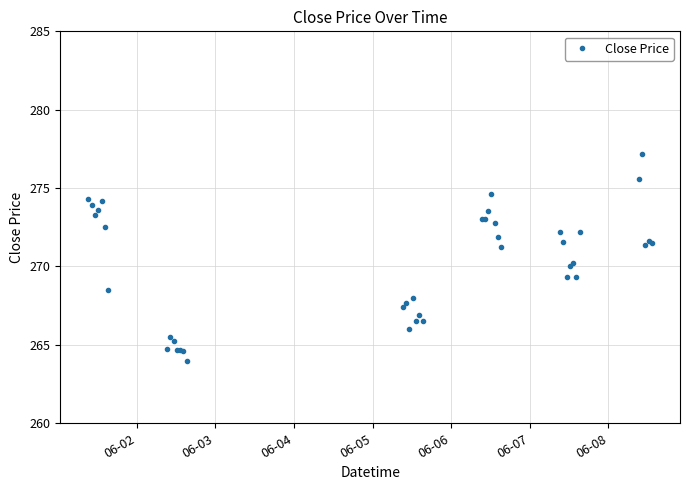

What is the value of the 3rd point from the left?

273.3